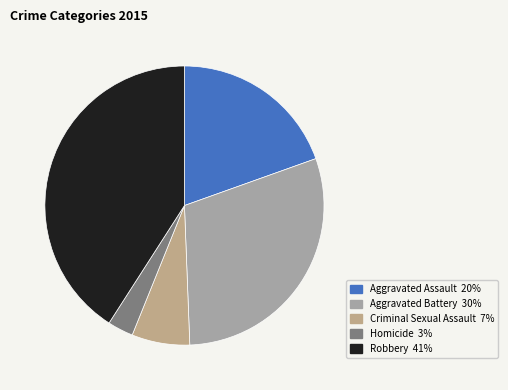

Approximately how many times larger is the value at Aggravated Battery compared to Homicide?

10.0